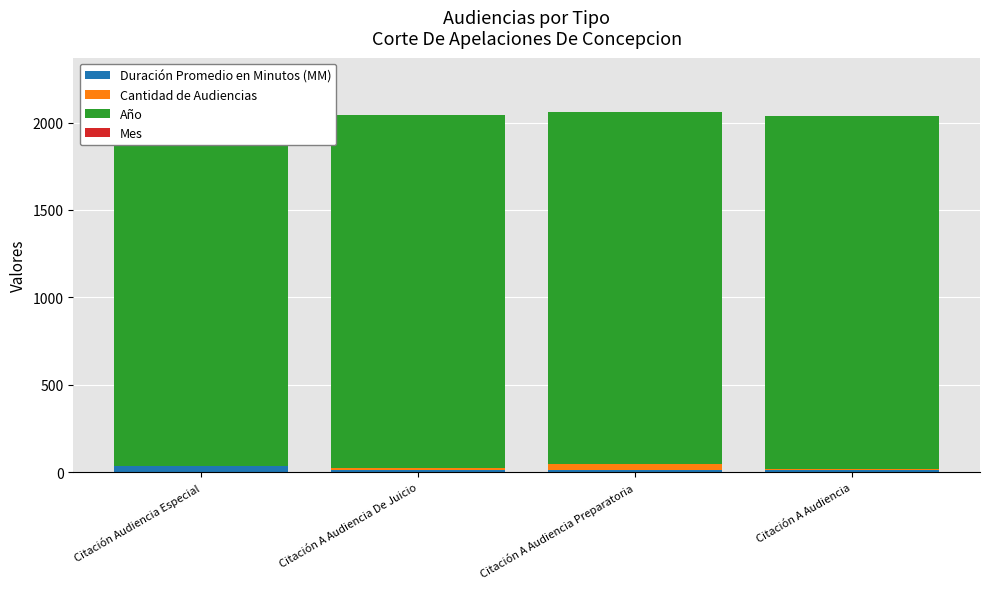

Which series has the largest total across all categories?

Año